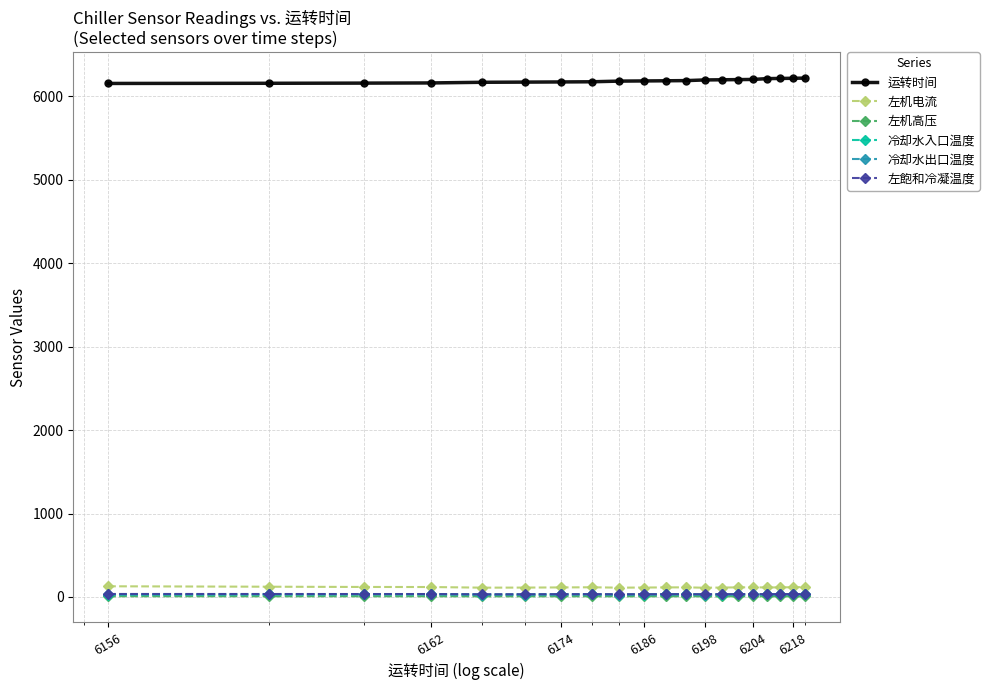

Which series has the largest total across all categories?

运转时间